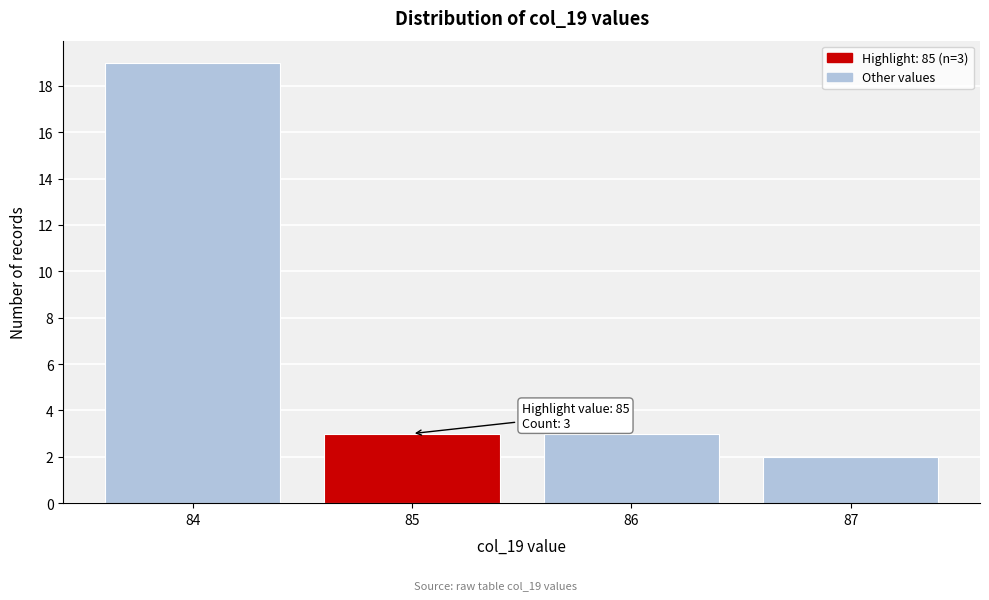

Which range on the x-axis has the tallest bar?

83.5 to 84.5